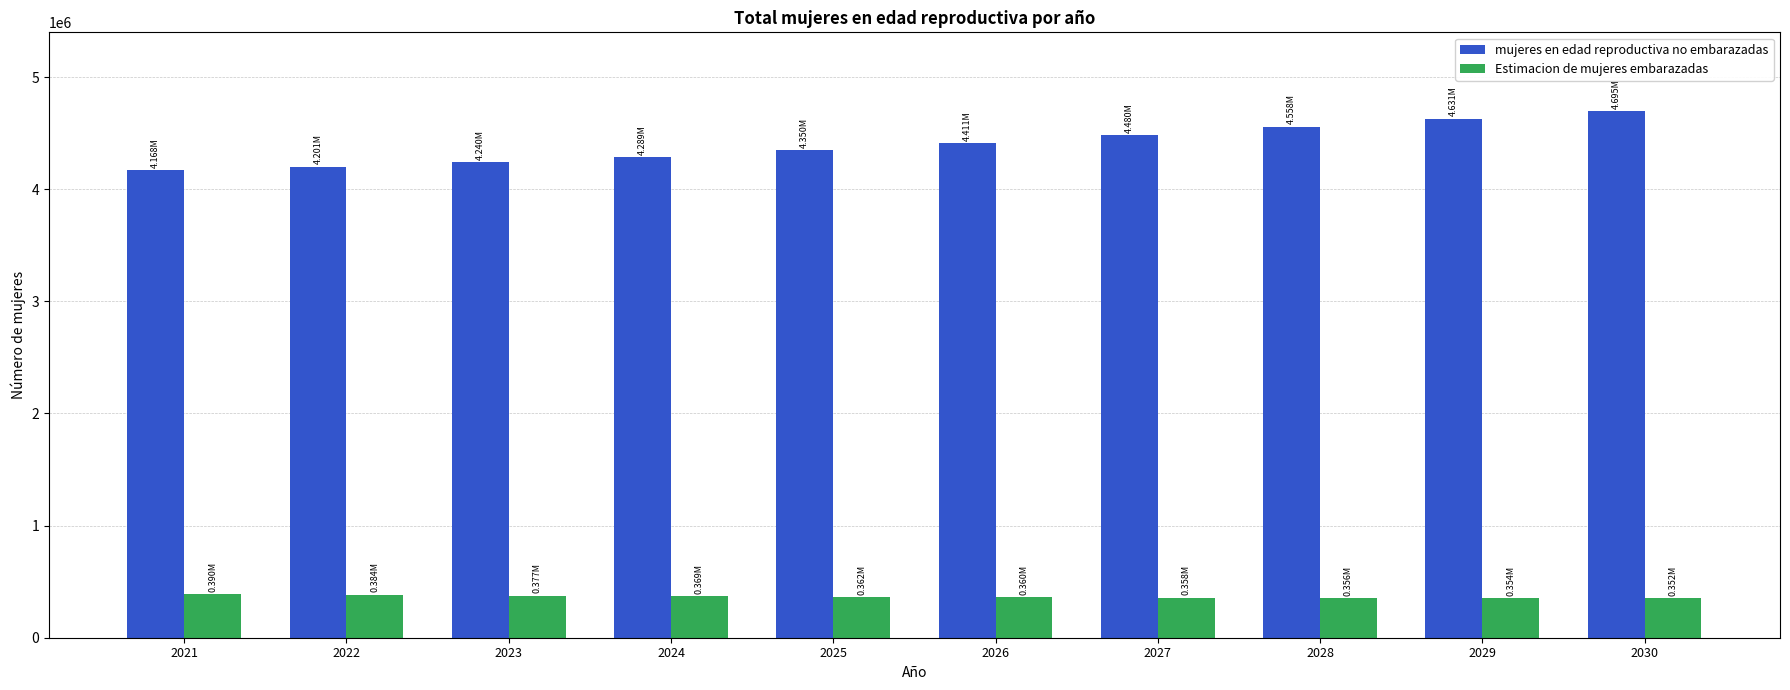

What are all the series names shown in the legend?

mujeres en edad reproductiva no embarazadas, Estimacion de mujeres embarazadas